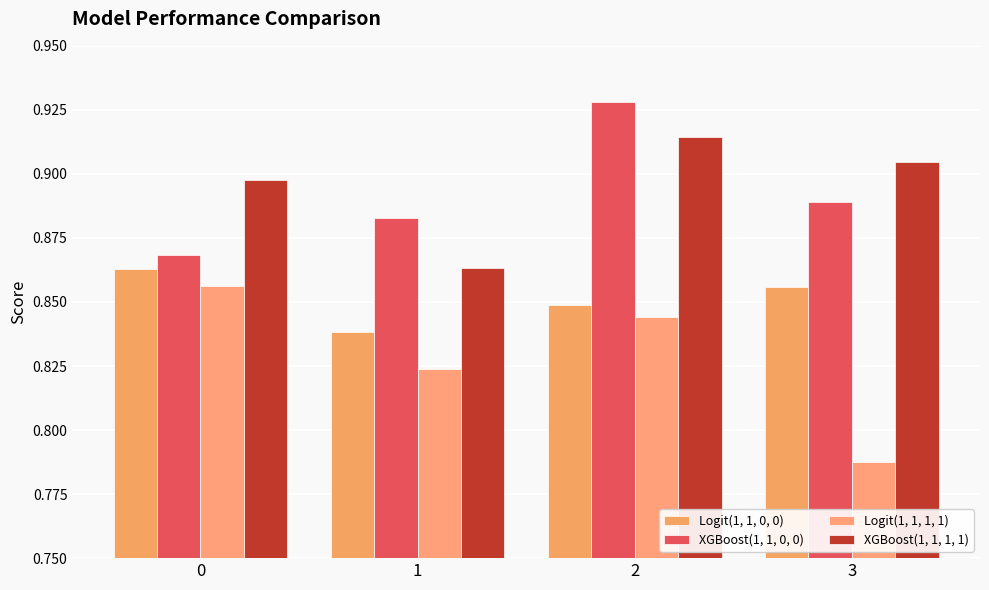

How many distinct data groups are displayed?

4